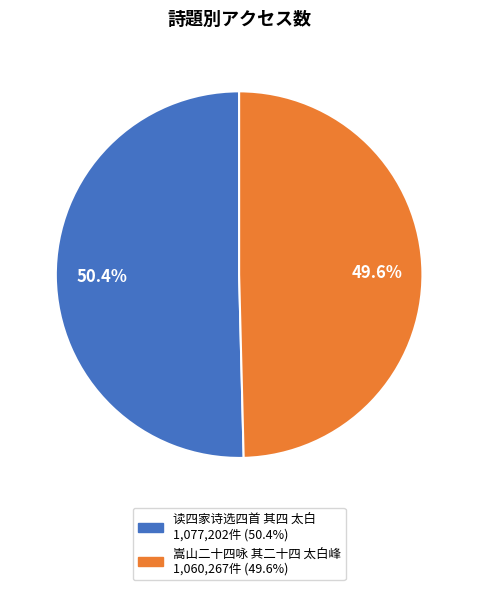

What is the smallest slice in the pie chart?

嵩山二十四咏 其二十四 太白峰